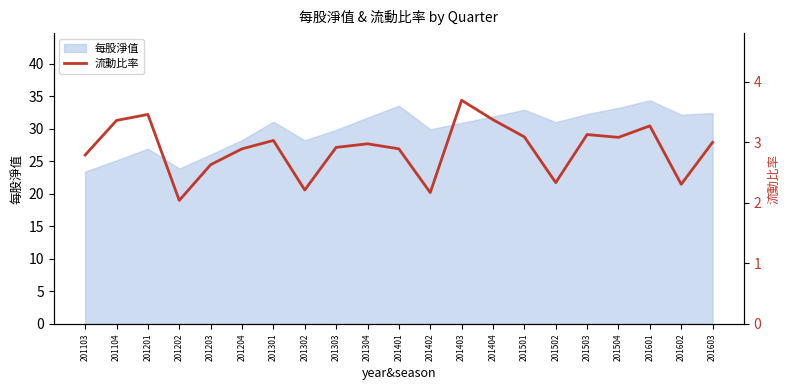

What is the minimum value shown in the chart?

2.0